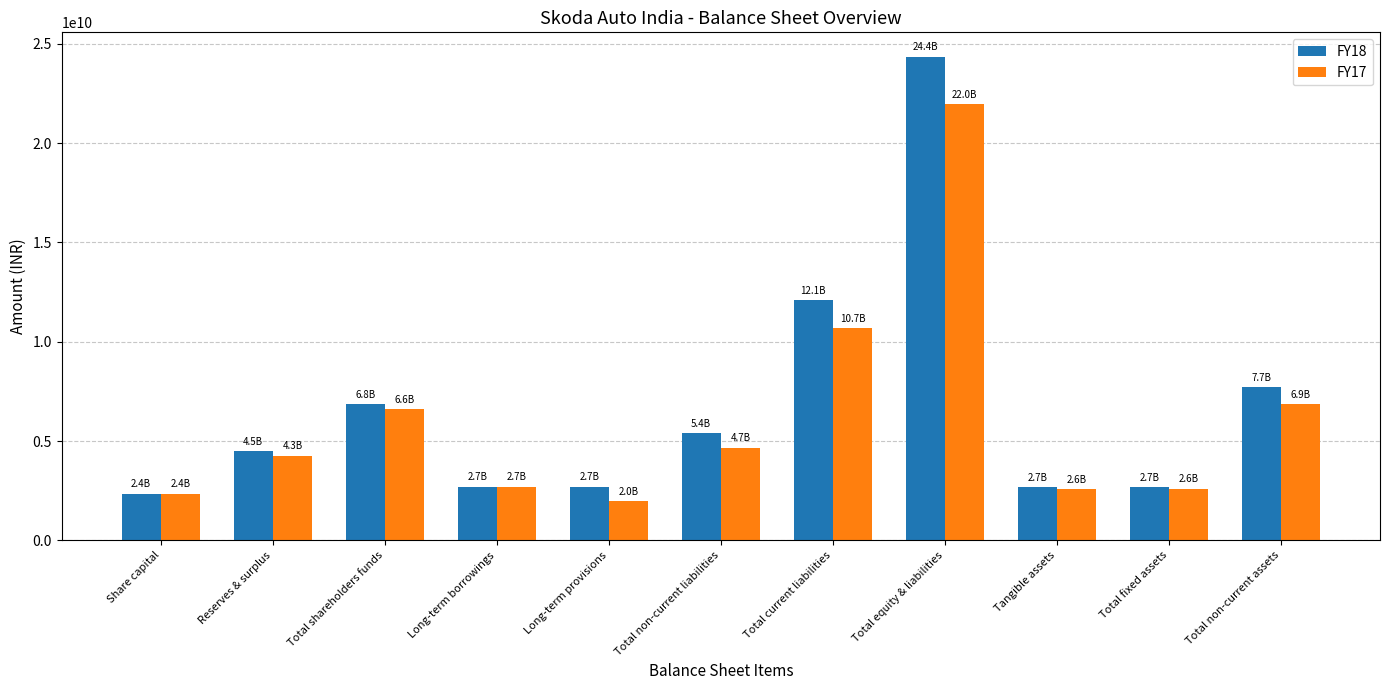

What is the highest value of the FY17 series?

21969500000